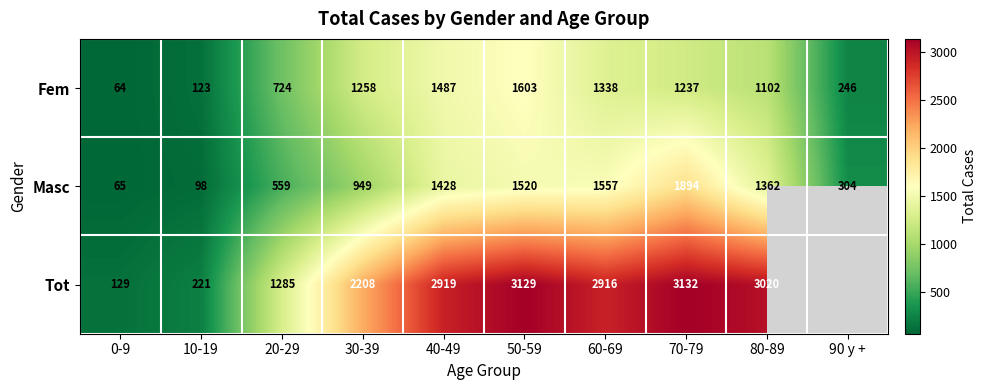

What is the spread (max minus min) of values at 60-69?

1578